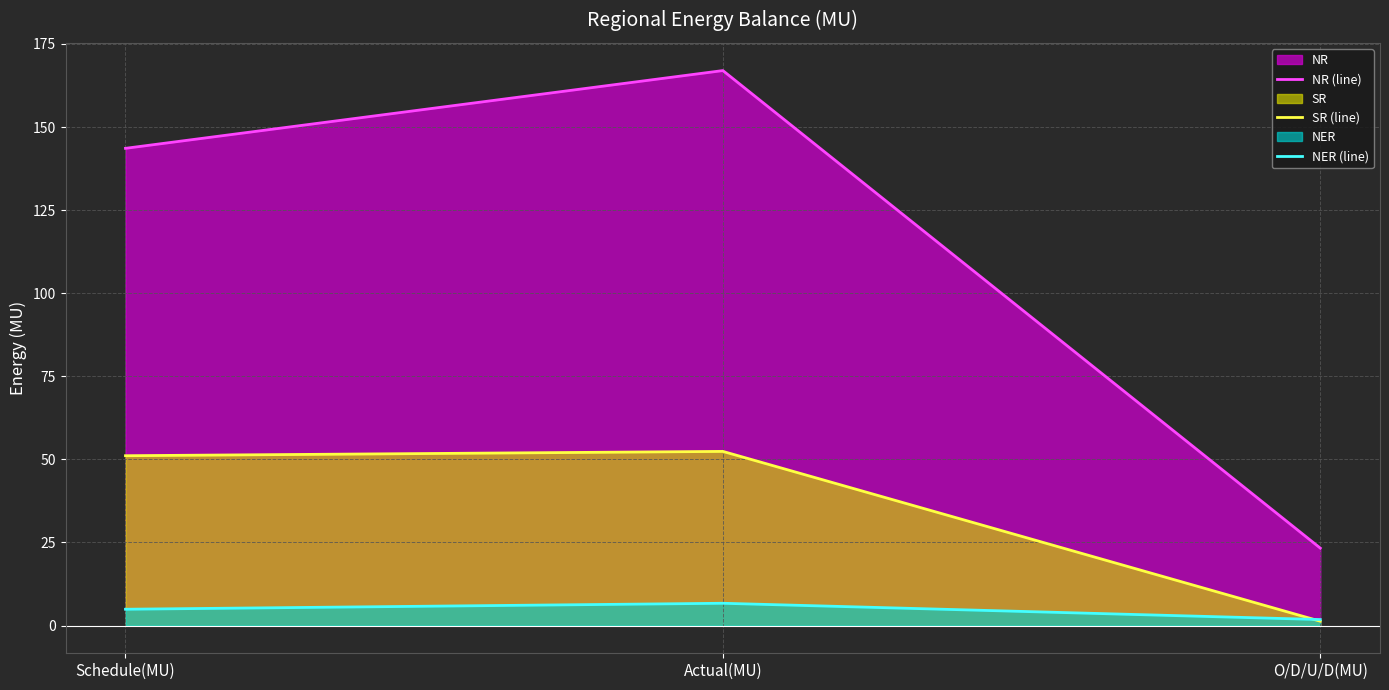

What is the label of the 1st point from the left?

Schedule(MU)